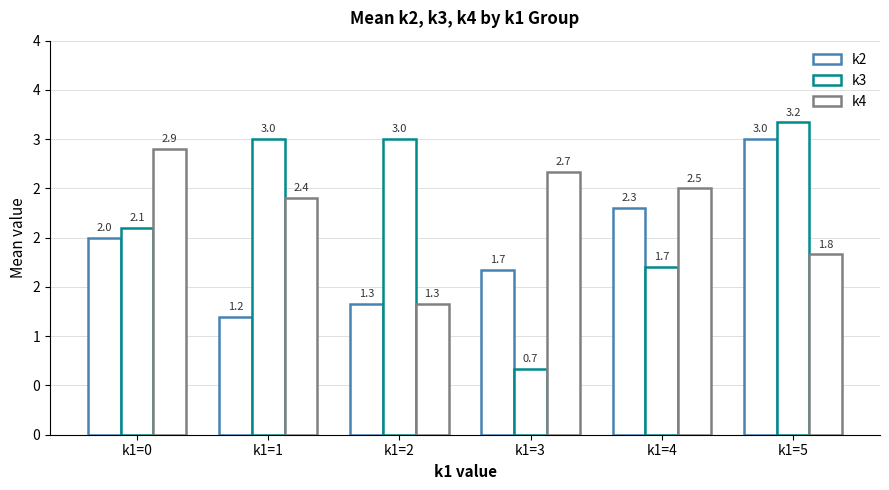

The k4 series shows 2.9 at k1=0. True or false?

True